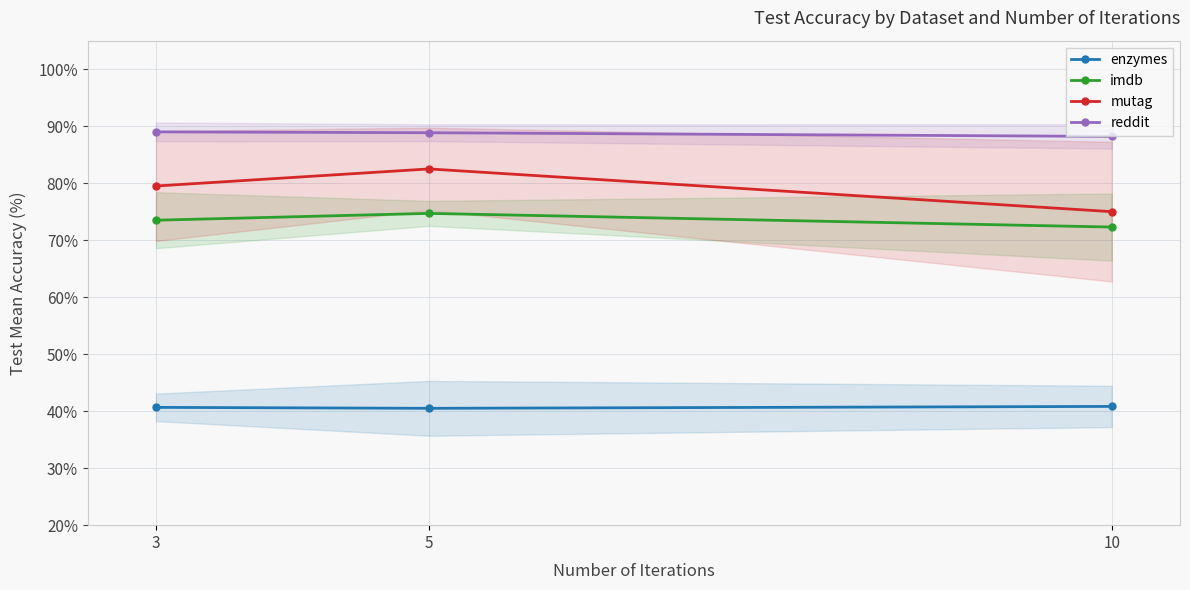

How many lines are shown in the chart?

4